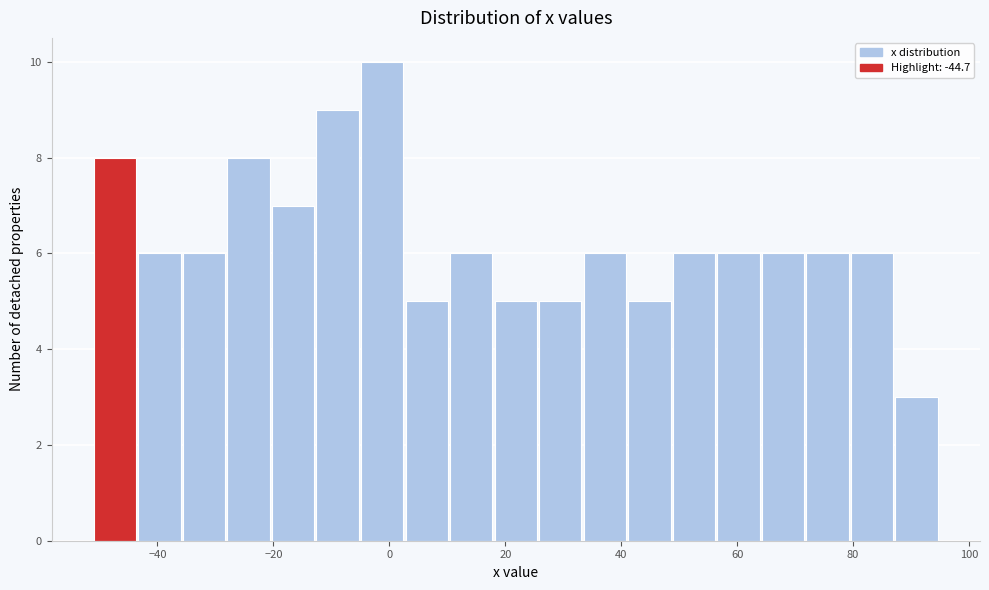

Around what value on the x-axis is the tallest bar? Give the approximate position of its centre, as read against the axis.

-2